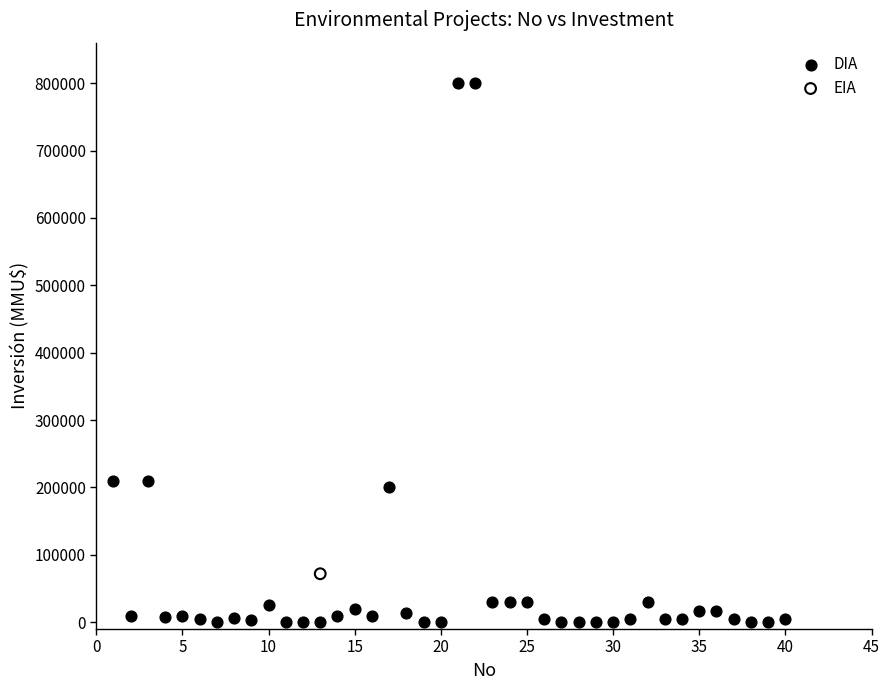

What are all the series names shown in the legend?

DIA, EIA